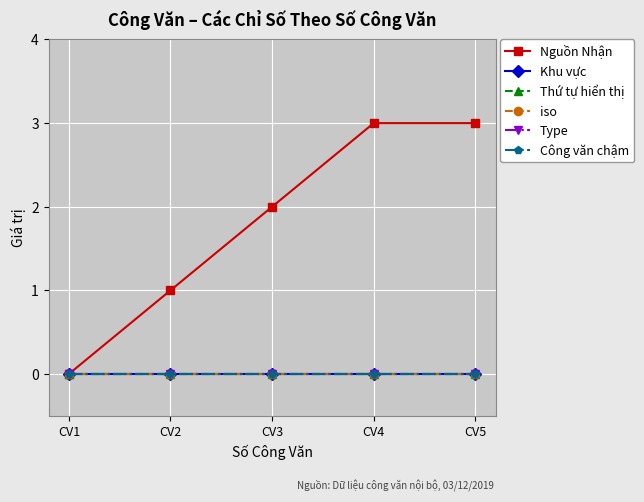

Does the chart have visible grid lines?

Yes